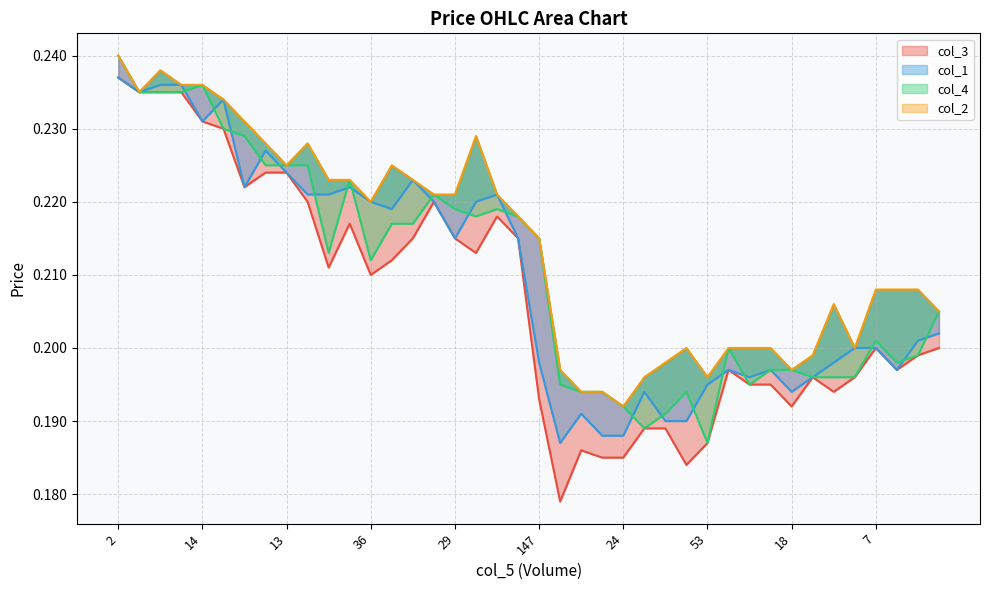

What is the label of the 2nd point from the left?

16